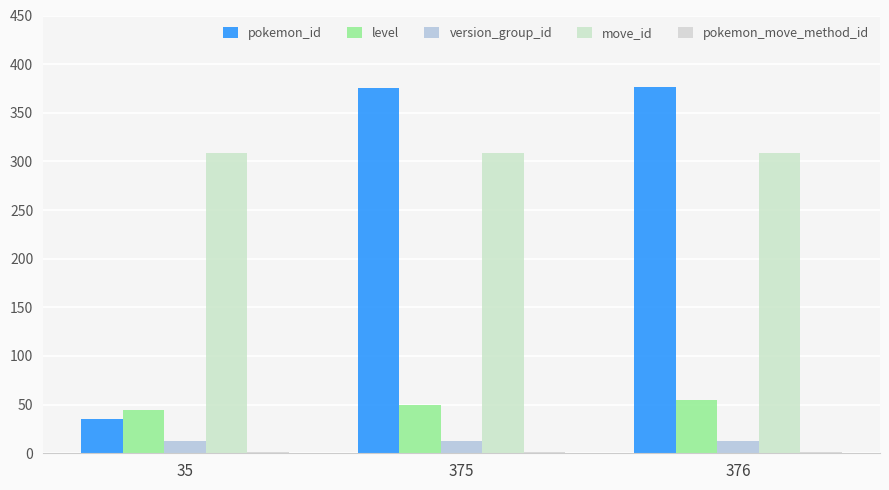

Does the chart contain stacked bars?

No